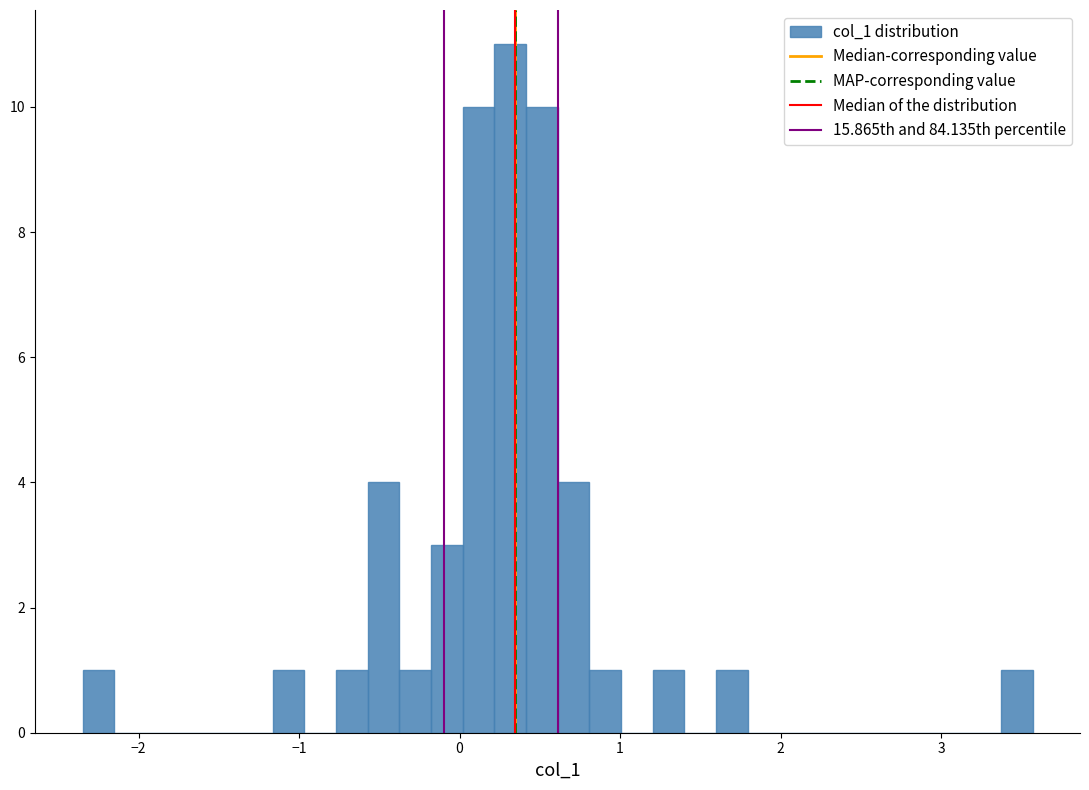

Around what value on the x-axis is the tallest bar? Give the approximate position of its centre, as read against the axis.

0.3